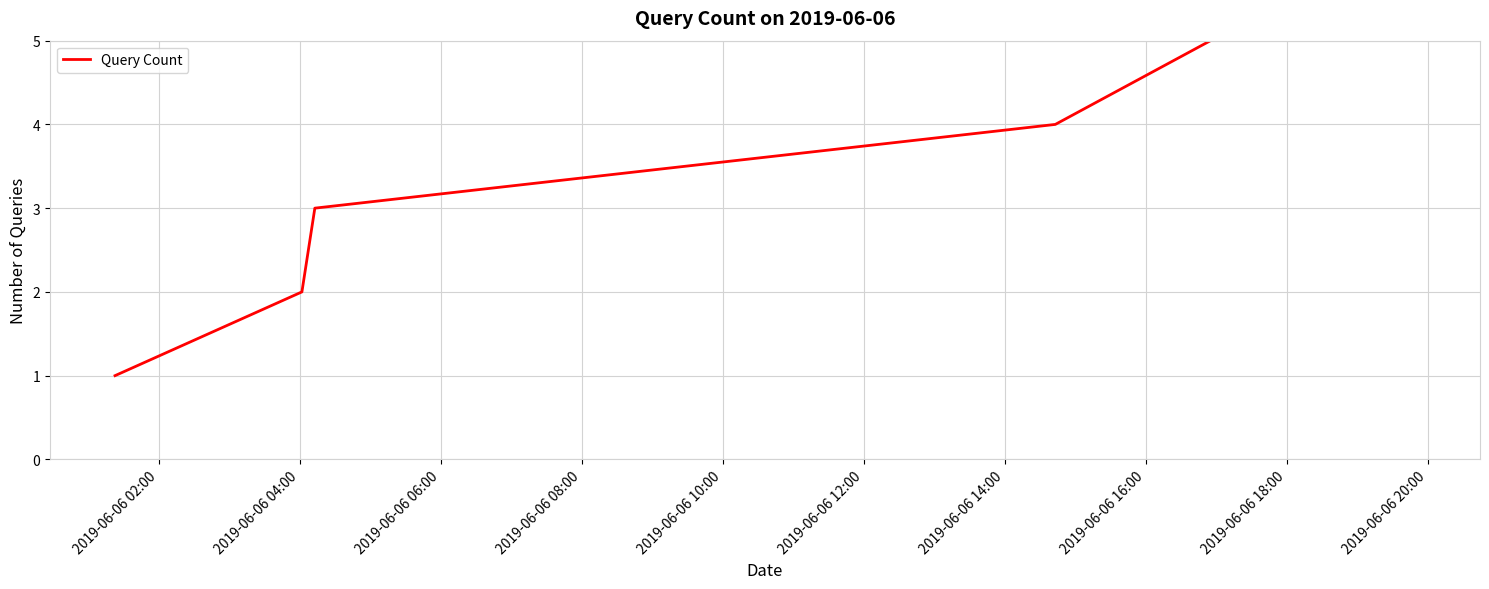

What is the sum of all values?

21